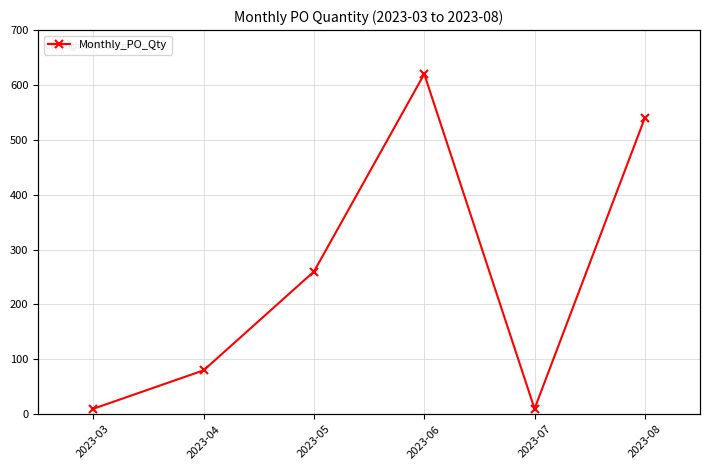

What is the sum of the values at 2023-03 and 2023-07?

20